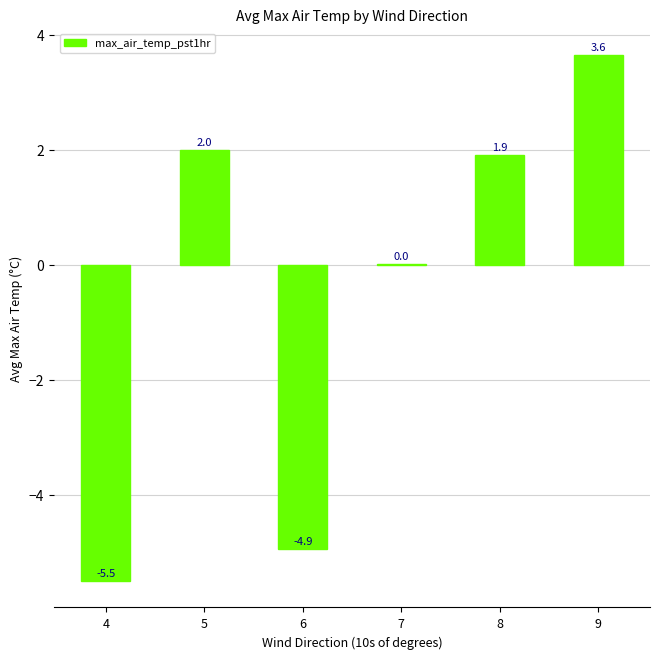

Which label corresponds to the largest value in the chart?

9